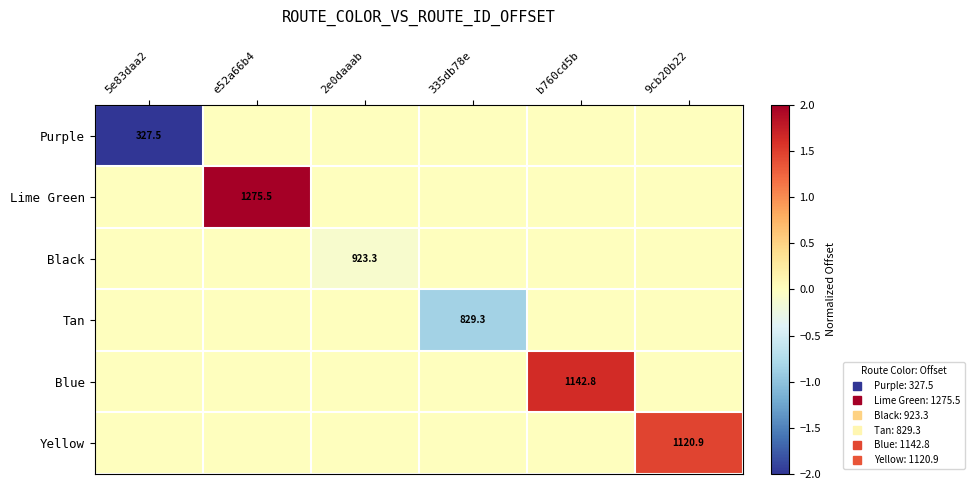

Rank the series at 2e0daaab from lowest to highest value.

Black, Purple, Lime Green, Tan, Blue, Yellow